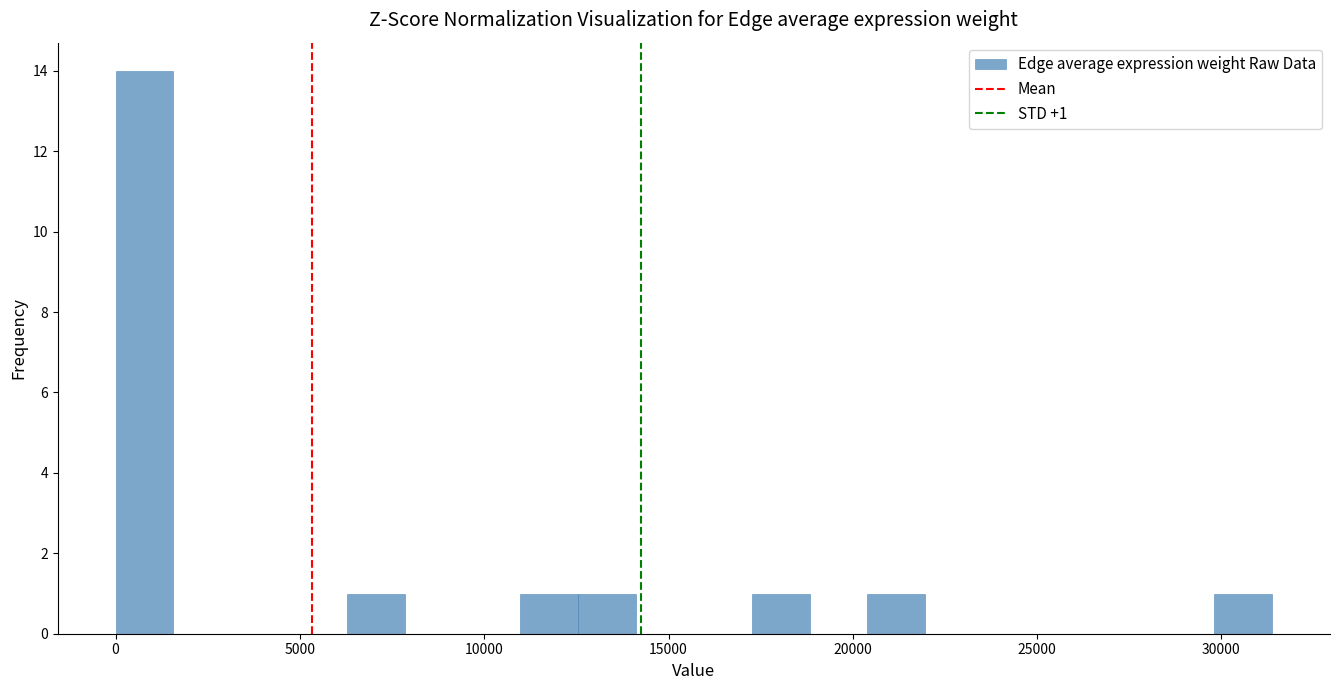

Around what value on the x-axis is the tallest bar? Give the approximate position of its centre, as read against the axis.

1000